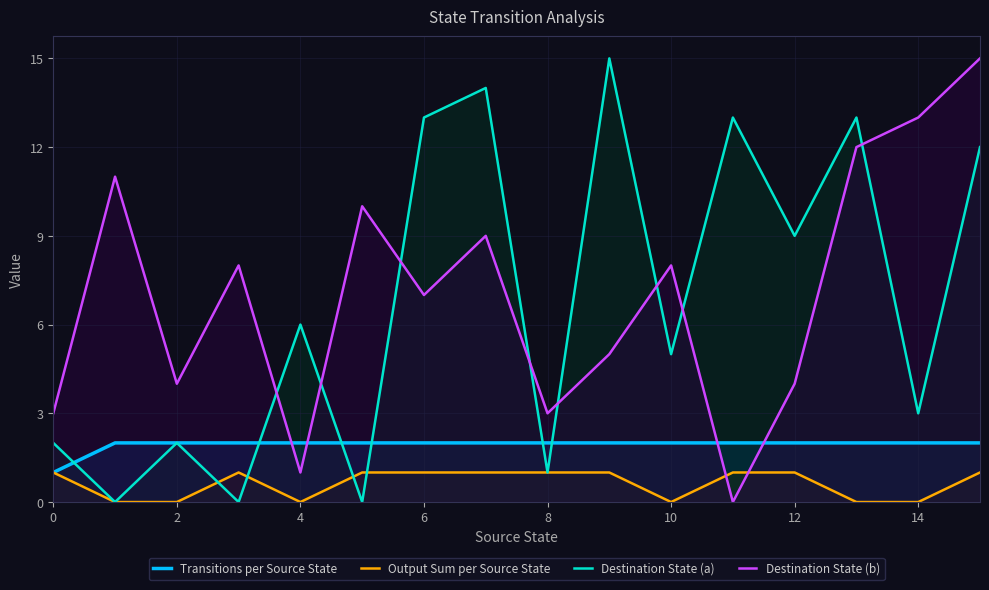

How many intersections are there between Output Sum per Source State and Destination State (b)?

2